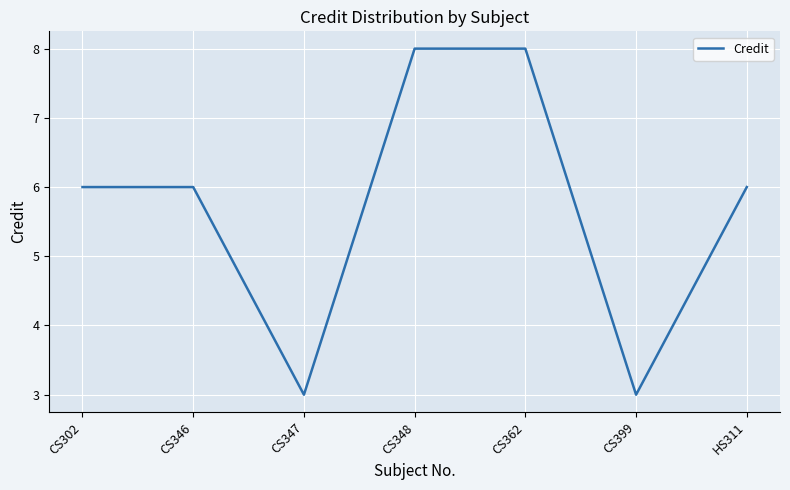

What is the sum of the values at HS311 and CS302?

12